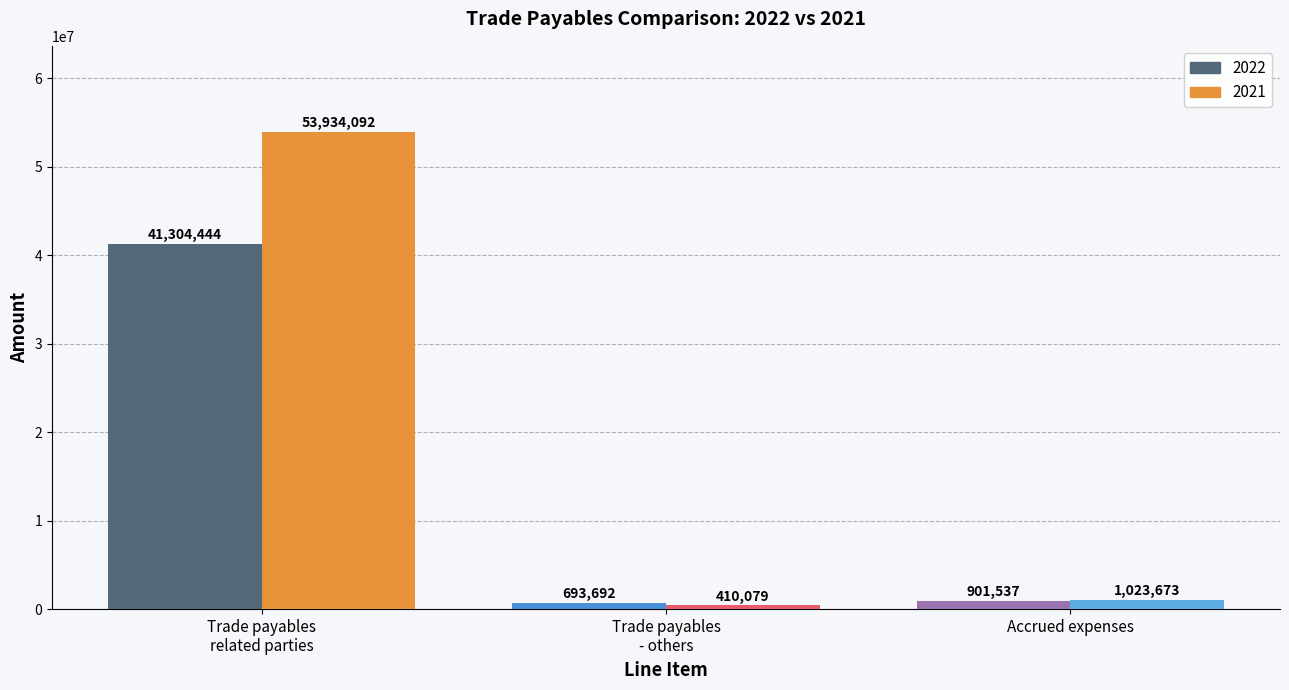

At which label is 2022 closest to 20999068?

Accrued expenses